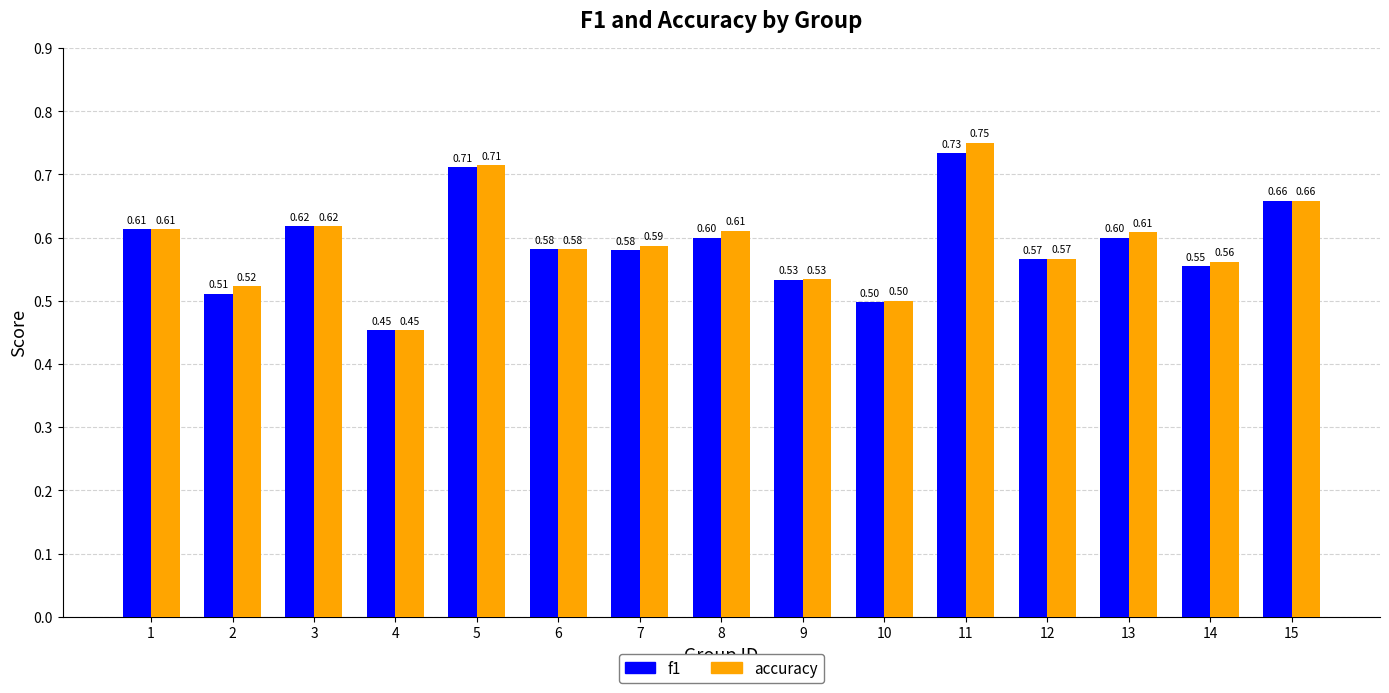

At 7, list the series in order from largest to smallest.

accuracy, f1